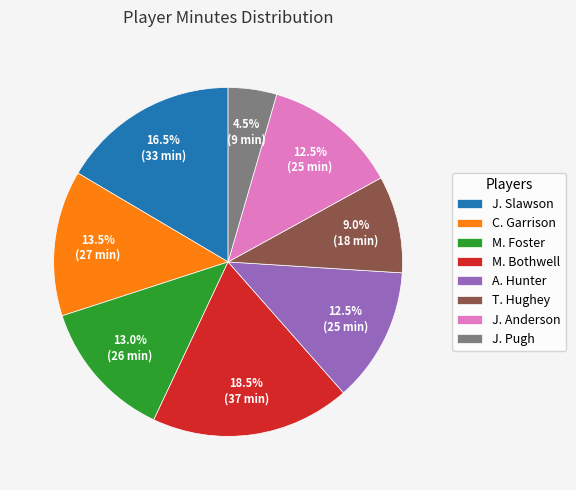

What is the smallest slice in the pie chart?

J. Pugh